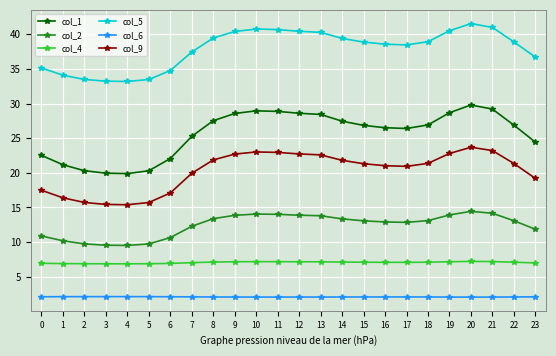

How many series are shown in this chart?

6